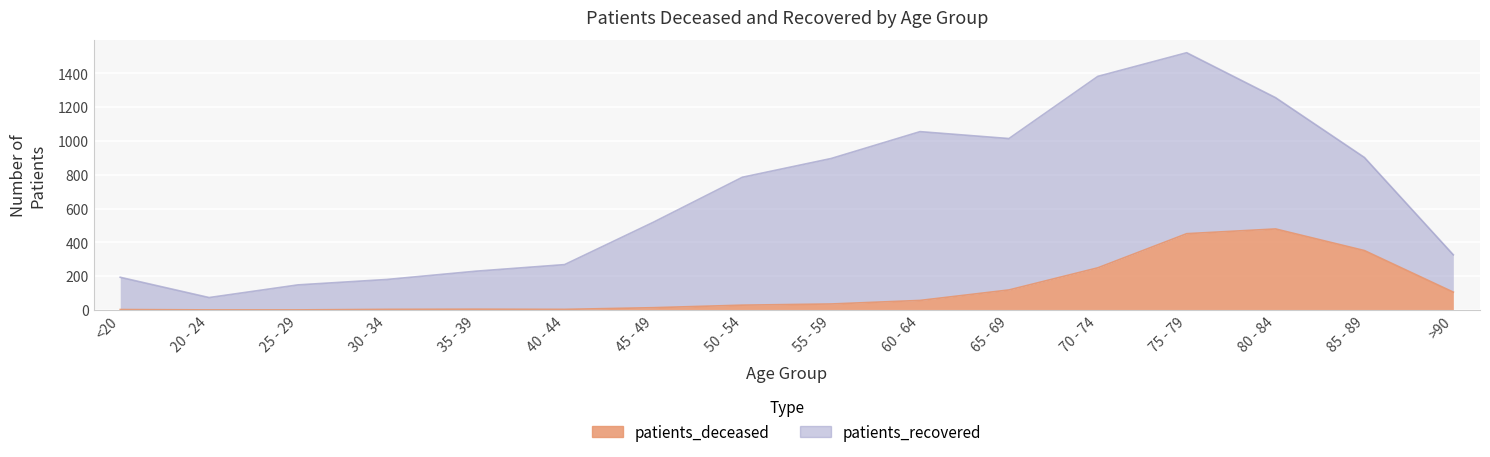

At which category does the data reach its first local valley?

40 - 44